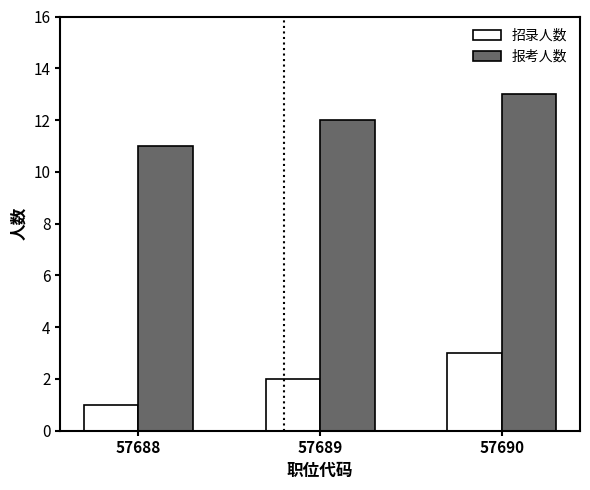

What are all the series names shown in the legend?

招录人数, 报考人数